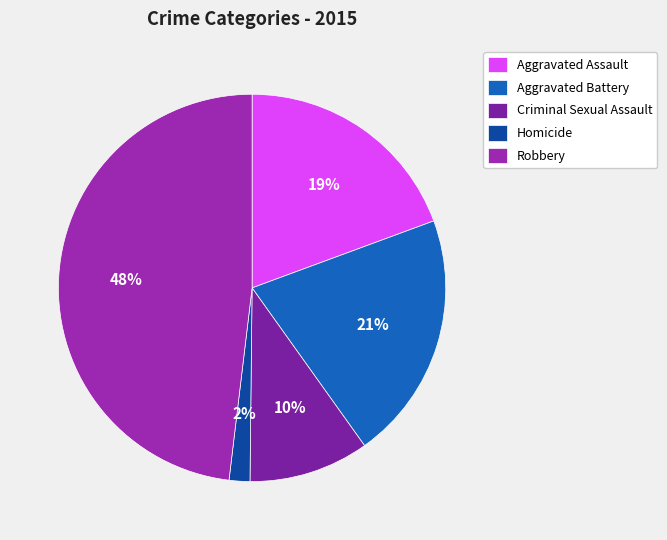

True or false: Criminal Sexual Assault accounts for 10% of the total.

True